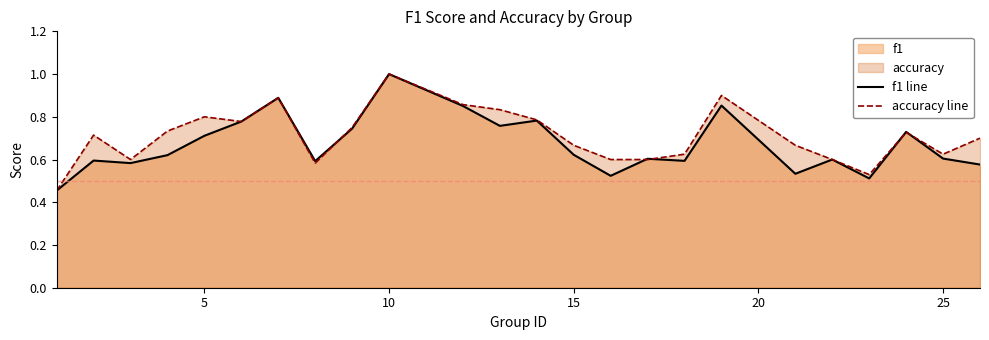

At how many categories does at least one series exceed 0?

24